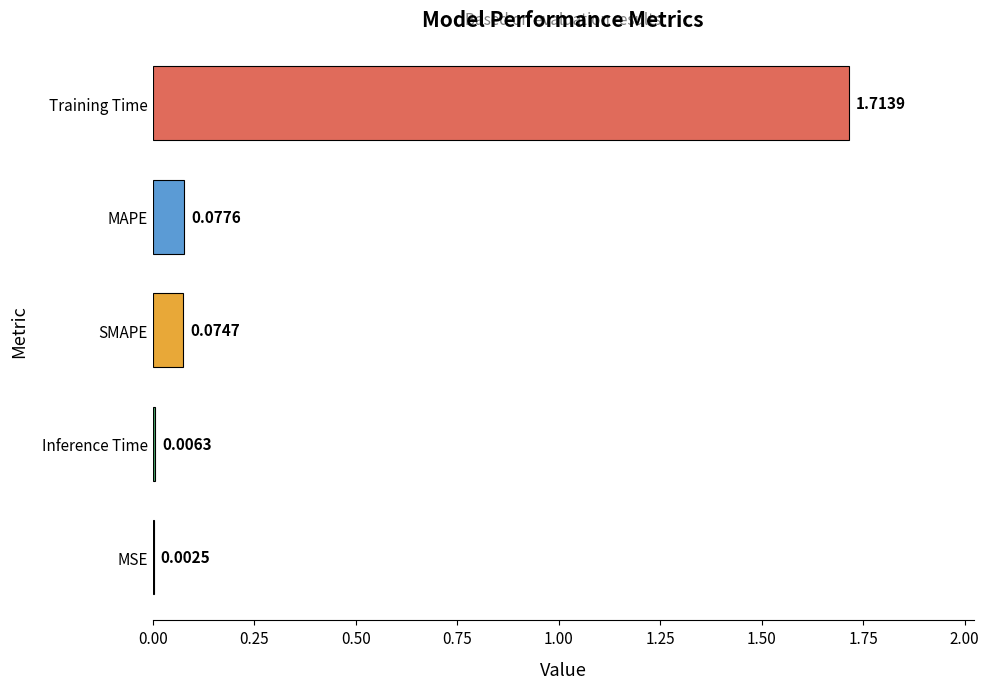

At which category does the chart reach its peak across all series?

Training Time